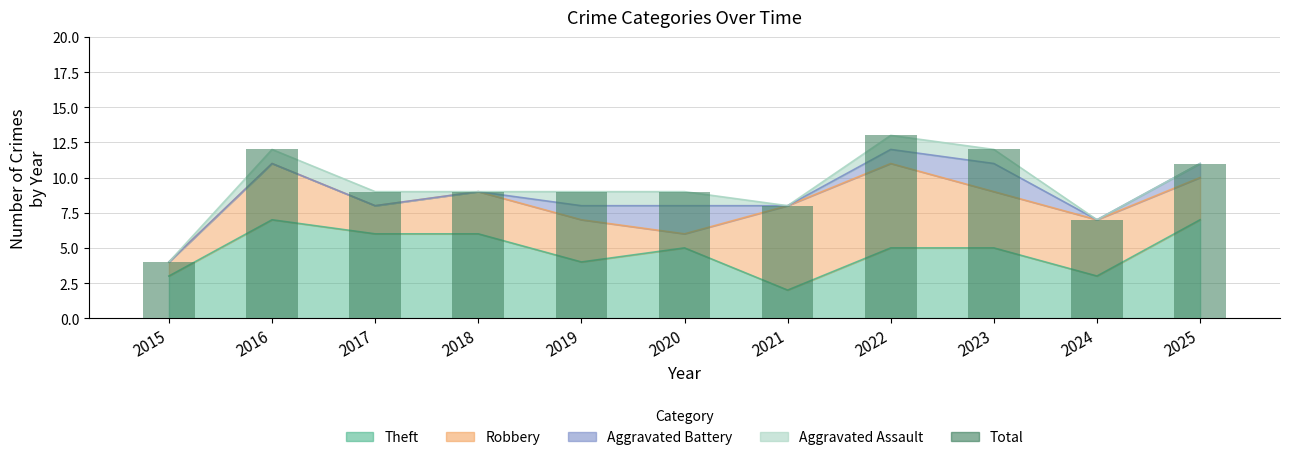

What is the average value?

9